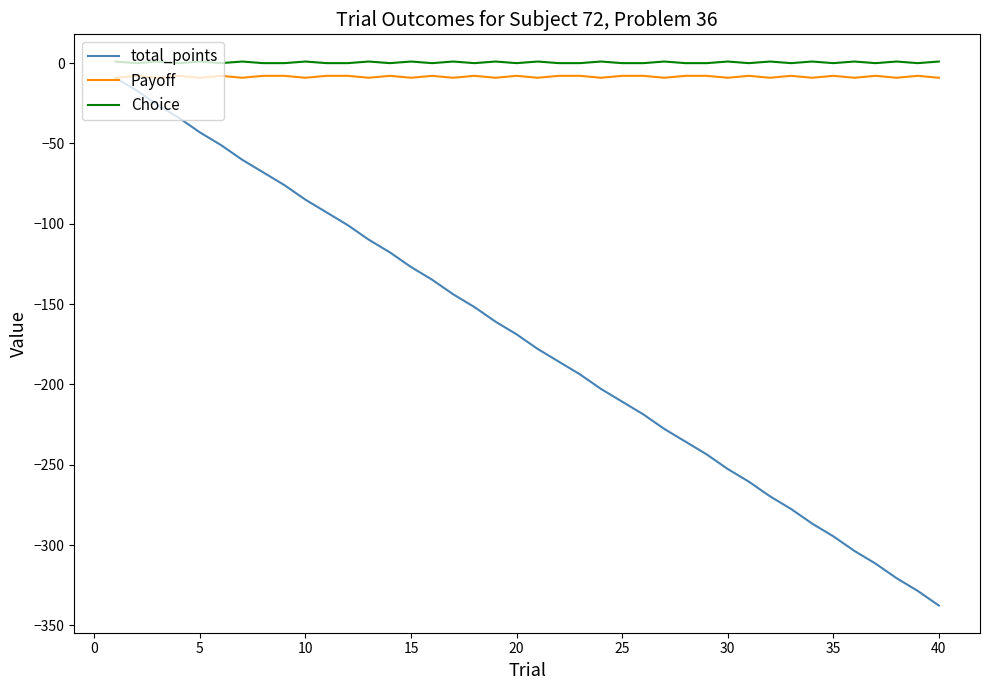

Is this an area chart (filled region under the line)?

No